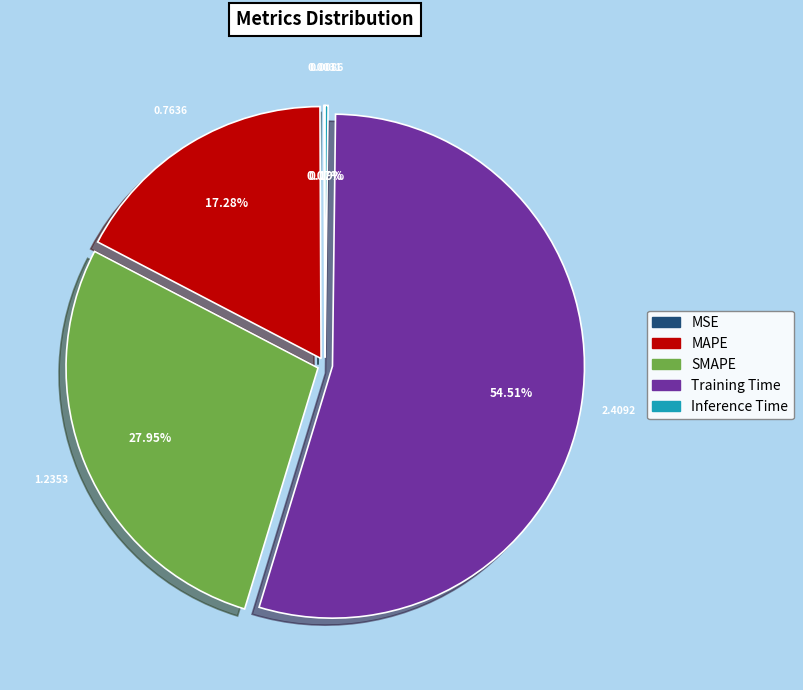

What is the largest slice in the pie chart?

Training Time